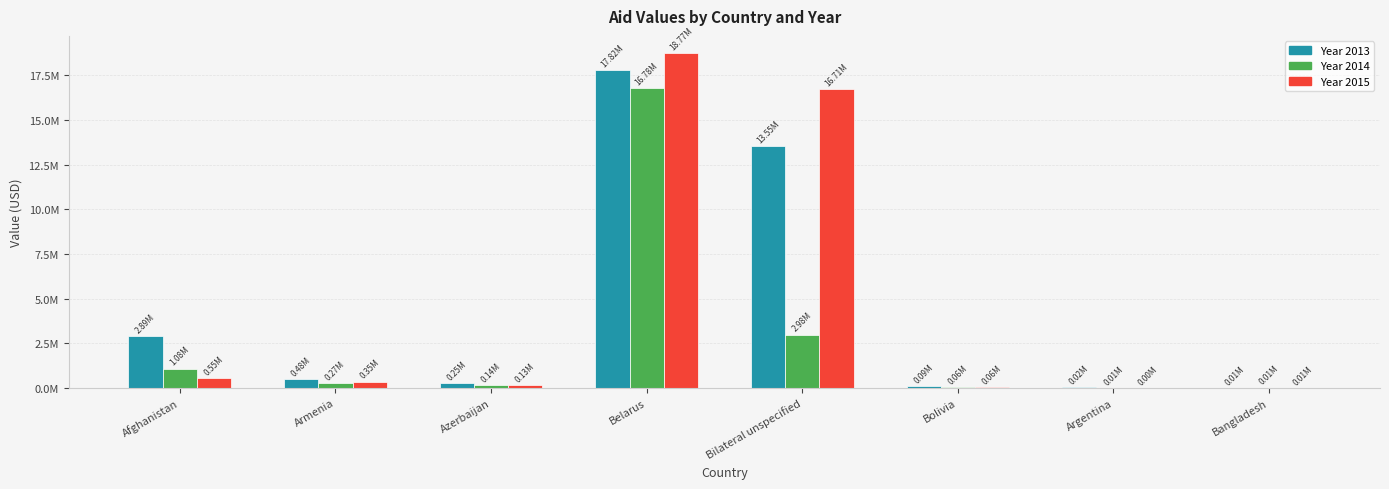

True or false: 2014 has a value of 7055.3 at Argentina.

True